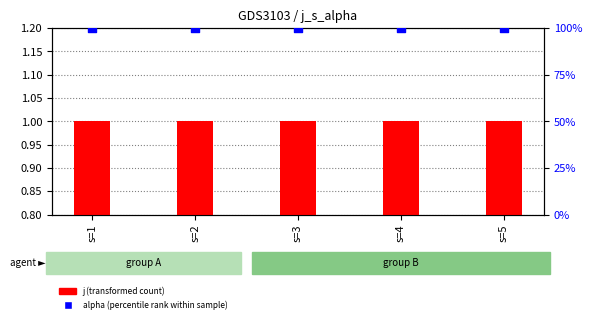

Which series has the largest Y range (max minus min)?

j (transformed count)